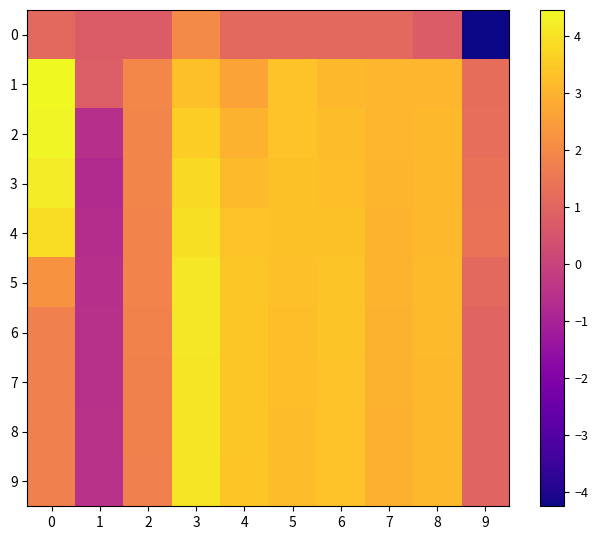

Rank the series by their maximum value, from lowest to highest.

0, 4, 9, 8, 7, 6, 5, 3, 2, 1